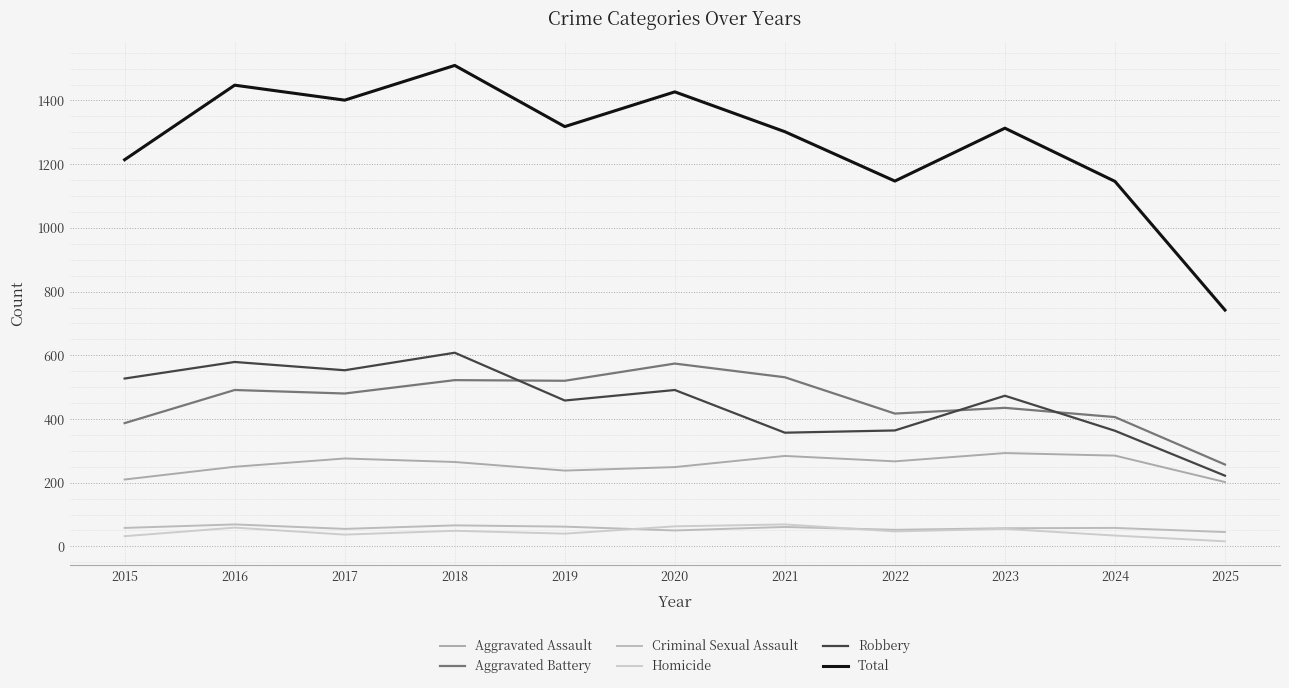

At which category does Criminal Sexual Assault reach its first local peak?

2016